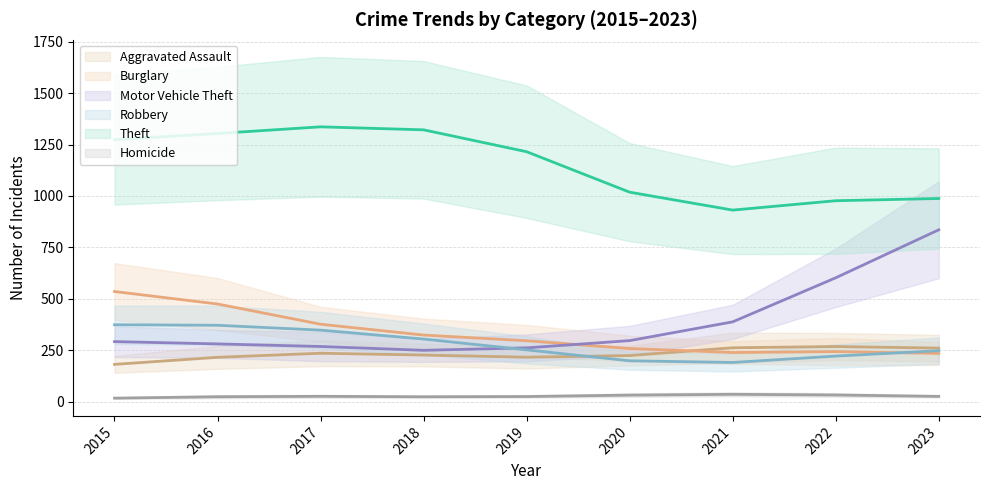

Where is the first local minimum for Robbery?

2021